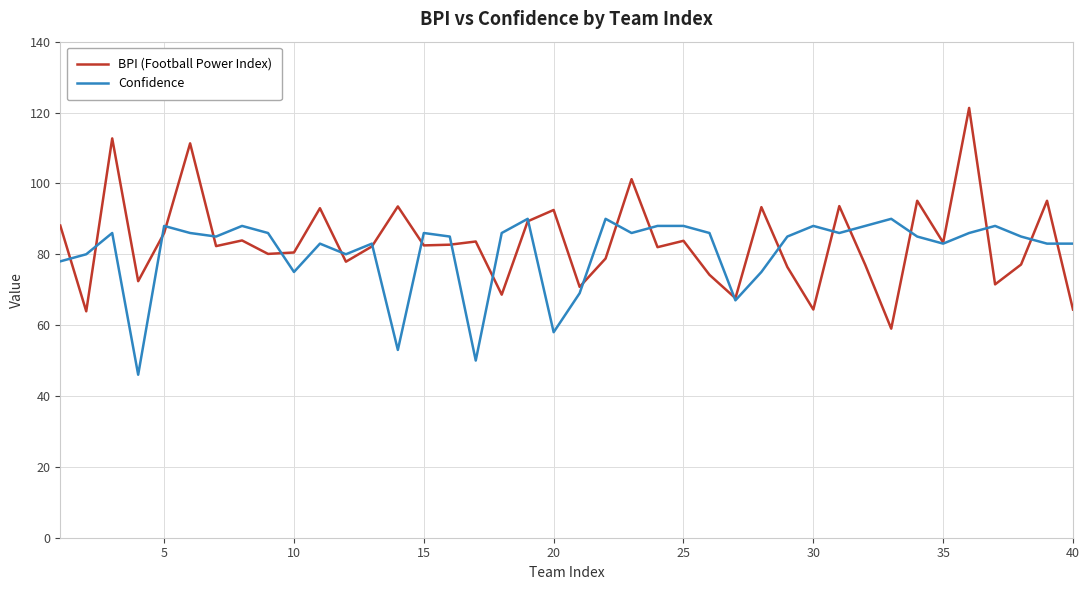

Does the chart display data point markers on the line(s)?

No